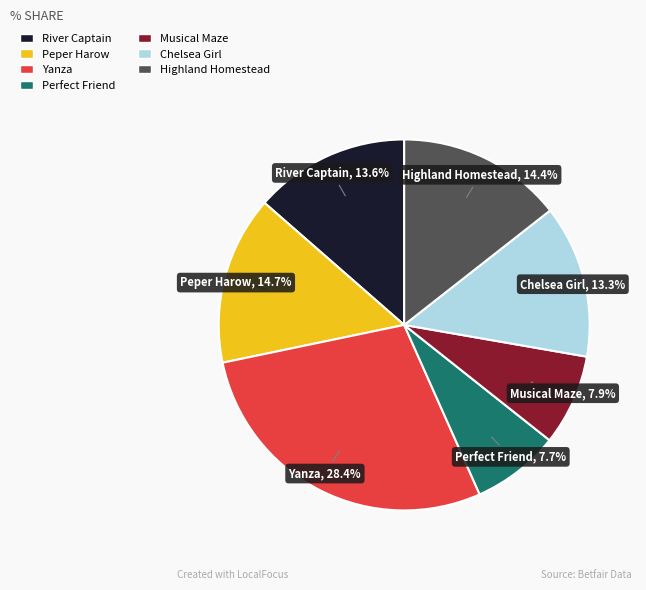

To the nearest percent, what is the difference between the largest and smallest slice percentages?

21%